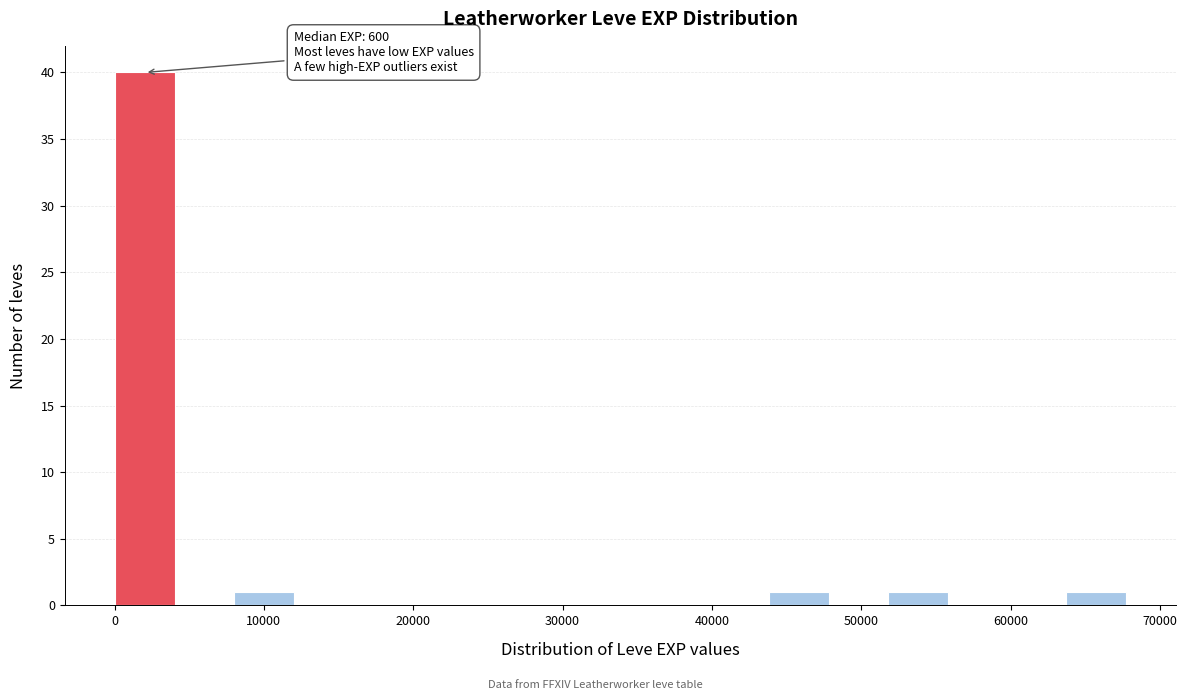

Around what value on the x-axis is the tallest bar? Give the approximate position of its centre, as read against the axis.

2000